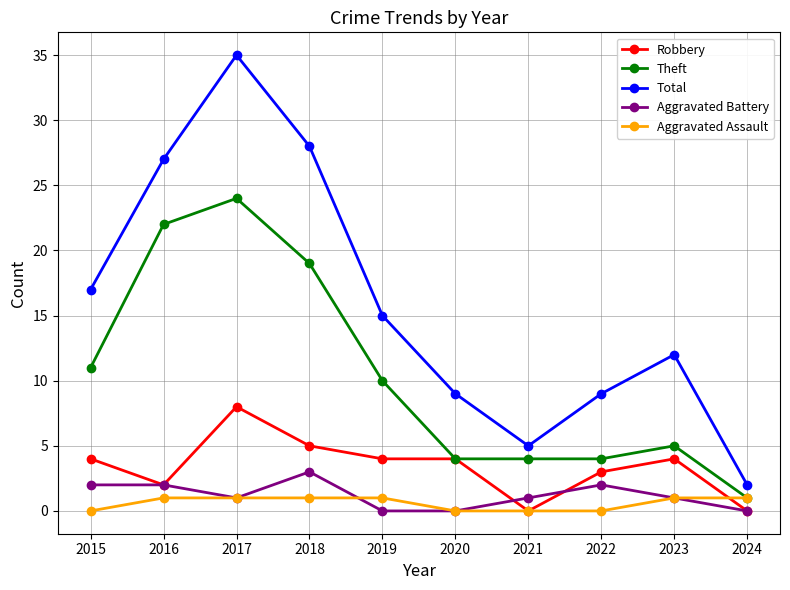

True or false: Theft has more than 1 interior local peaks.

True